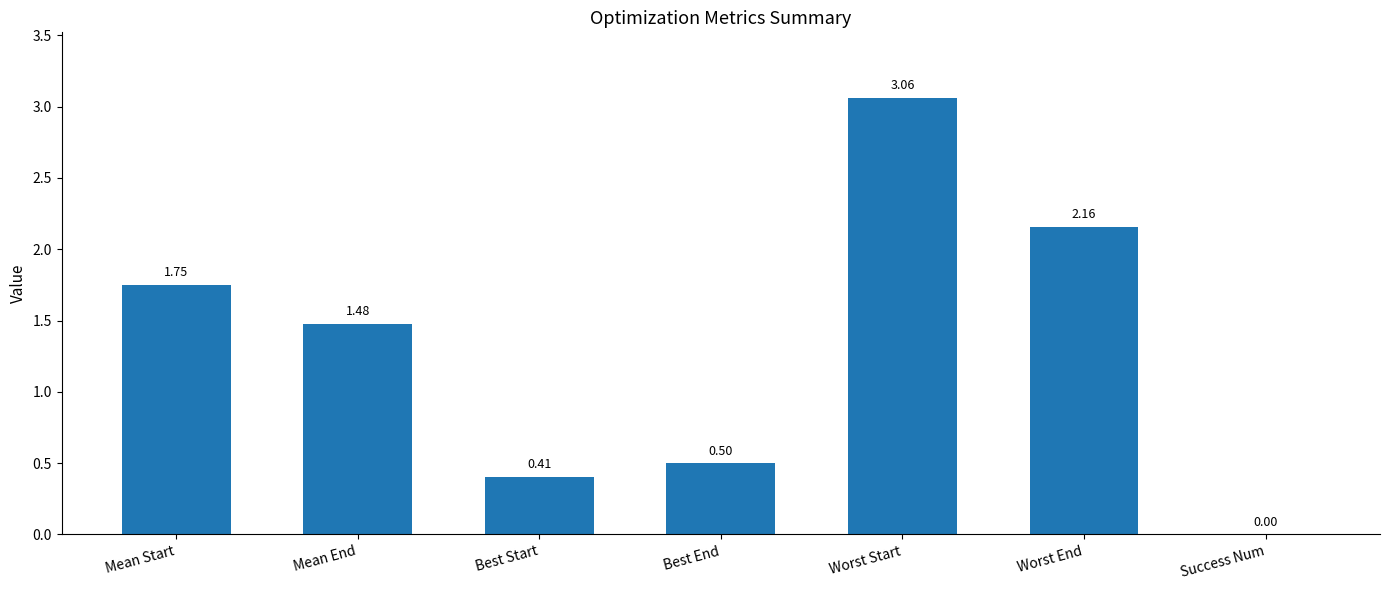

Which has a higher value, Success Num or Mean End?

Mean End